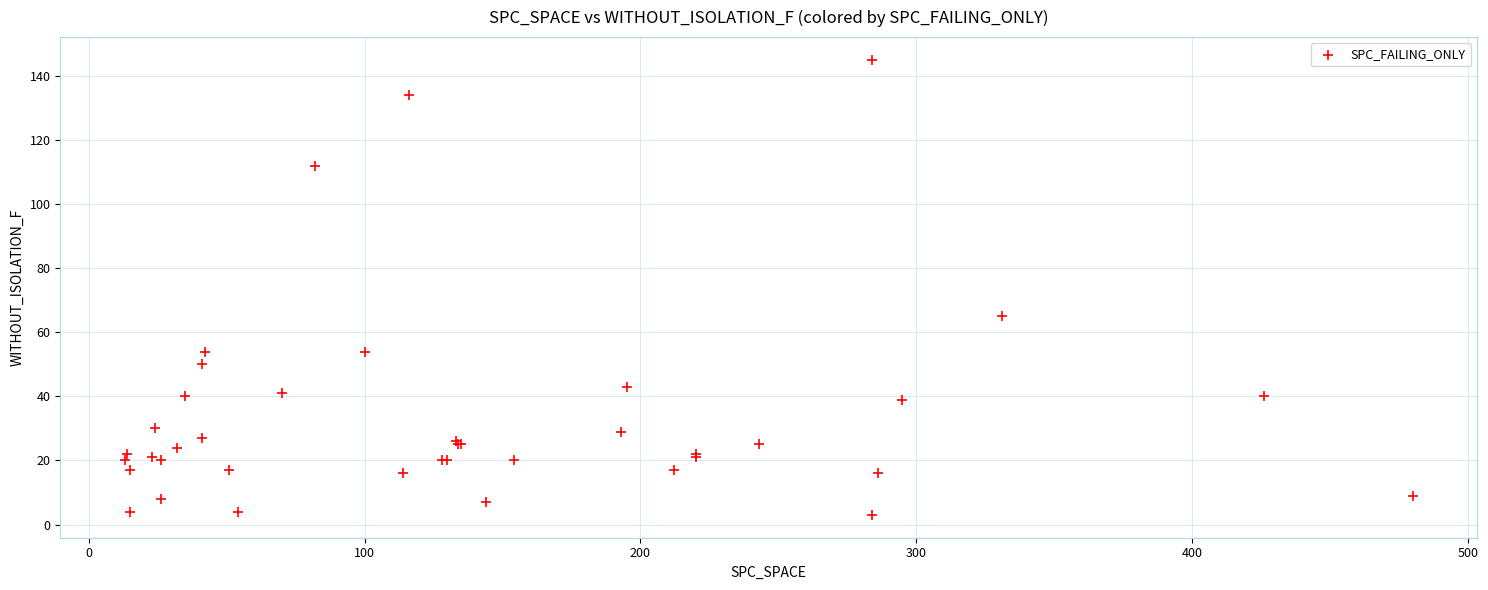

What Y value in the scatter plot is closest to 74?

65